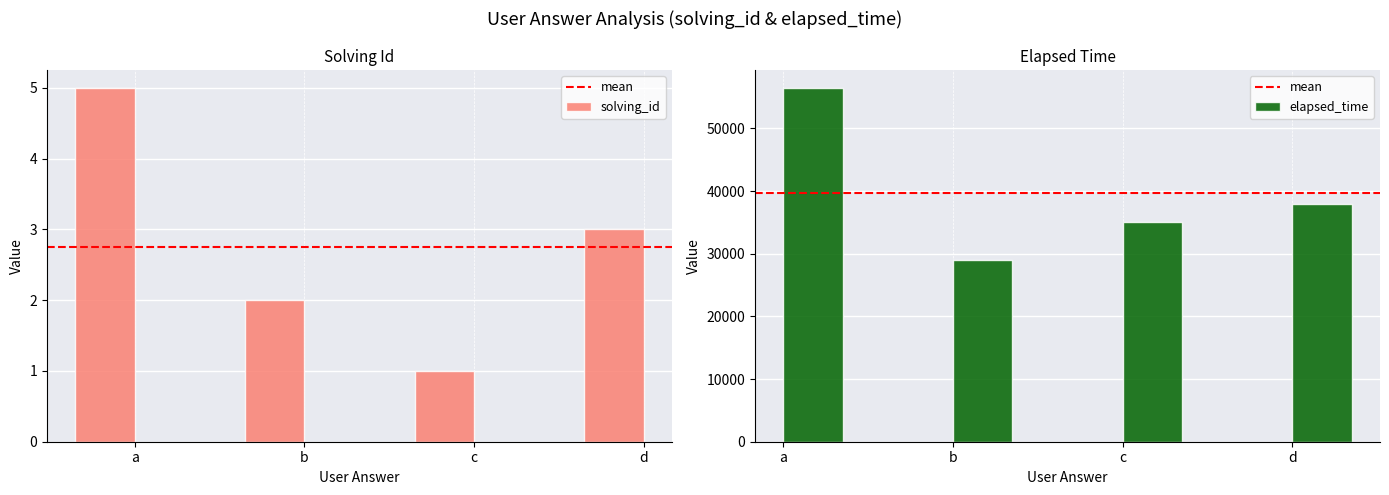

List the series in order of their overall mean, highest first.

elapsed_time, solving_id